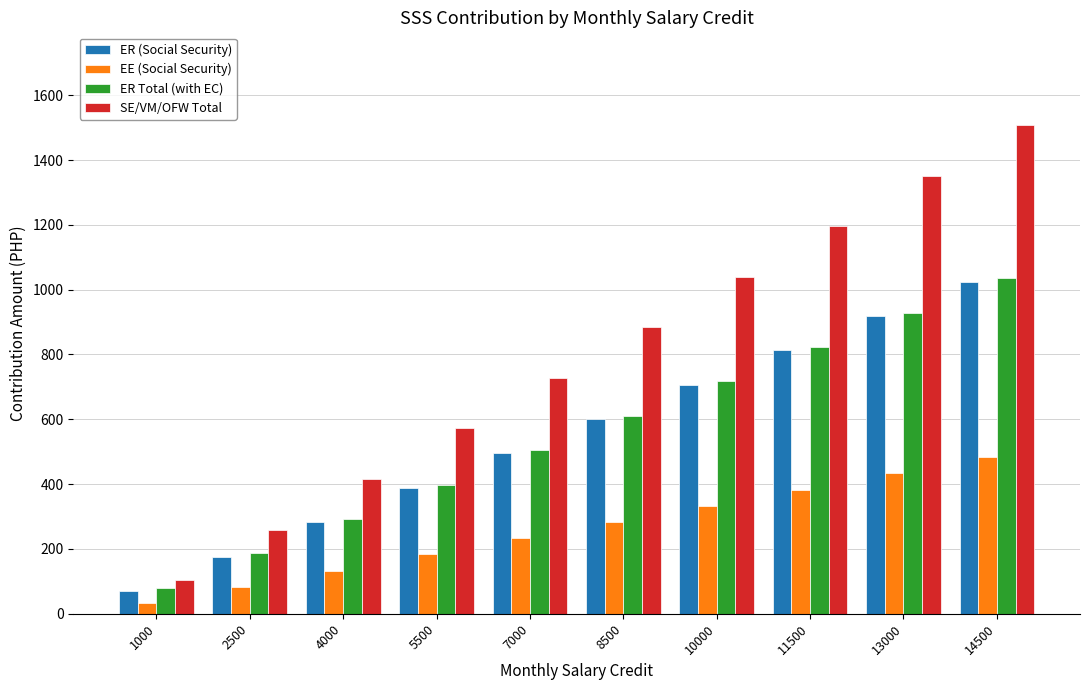

Reading left to right, list all the values displayed in this chart.

ER (Social Security): 70.7	176.7	282.7	388.7	494.7	600.7	706.7	812.7	918.7	1024.7
EE (Social Security): 33.3	83.3	133.3	183.3	233.3	283.3	333.3	383.3	433.3	483.3
ER Total (with EC): 80.7	186.7	292.7	398.7	504.7	610.7	716.7	822.7	928.7	1034.7
SE/VM/OFW Total: 104.0	260.0	416.0	572.0	728.0	884.0	1040.0	1196.0	1352.0	1508.0